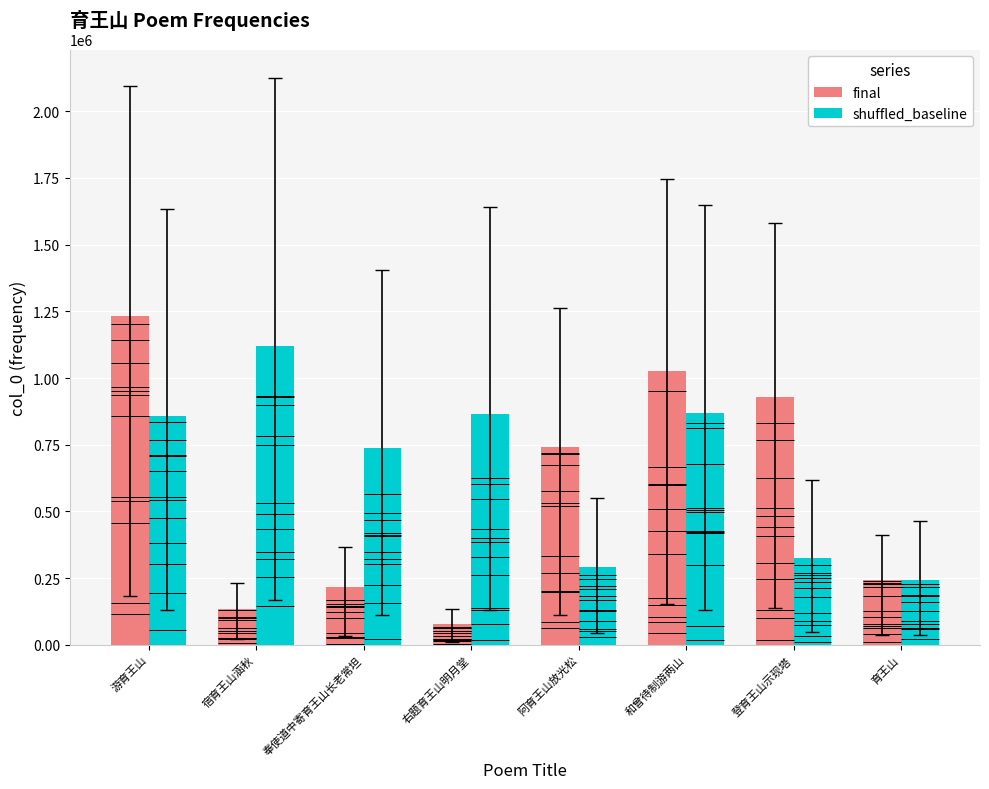

The final series shows 1027822 at 和曾待制游两山. True or false?

True